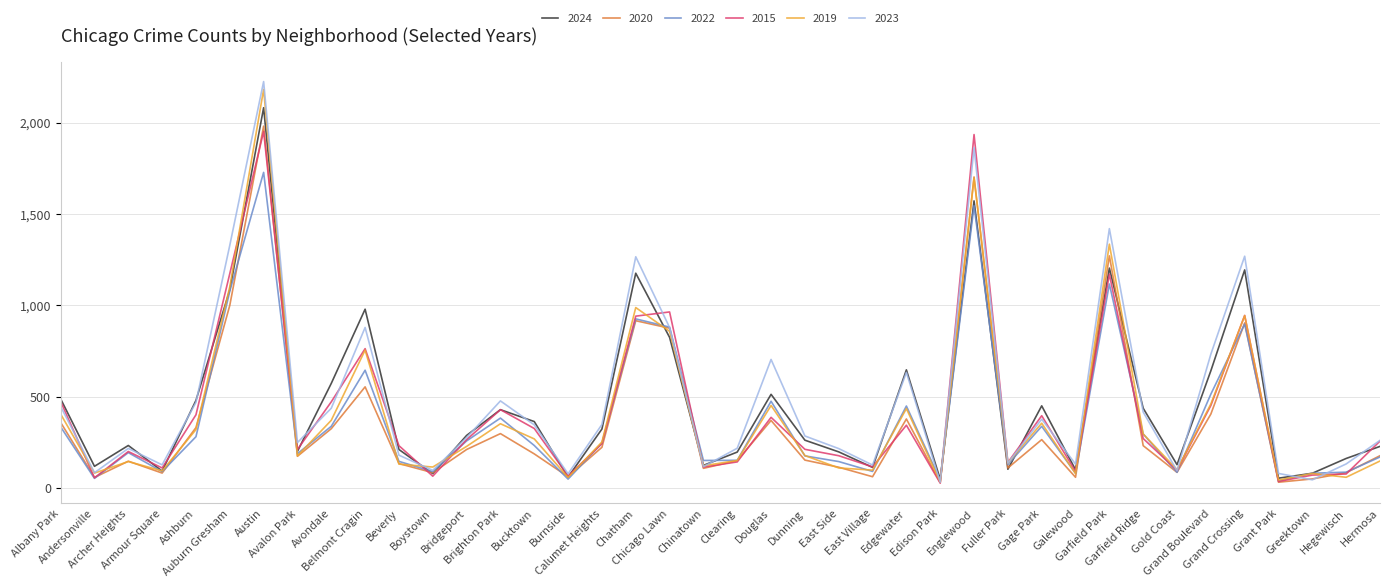

What are all the series names shown in the legend?

2024, 2020, 2022, 2015, 2019, 2023